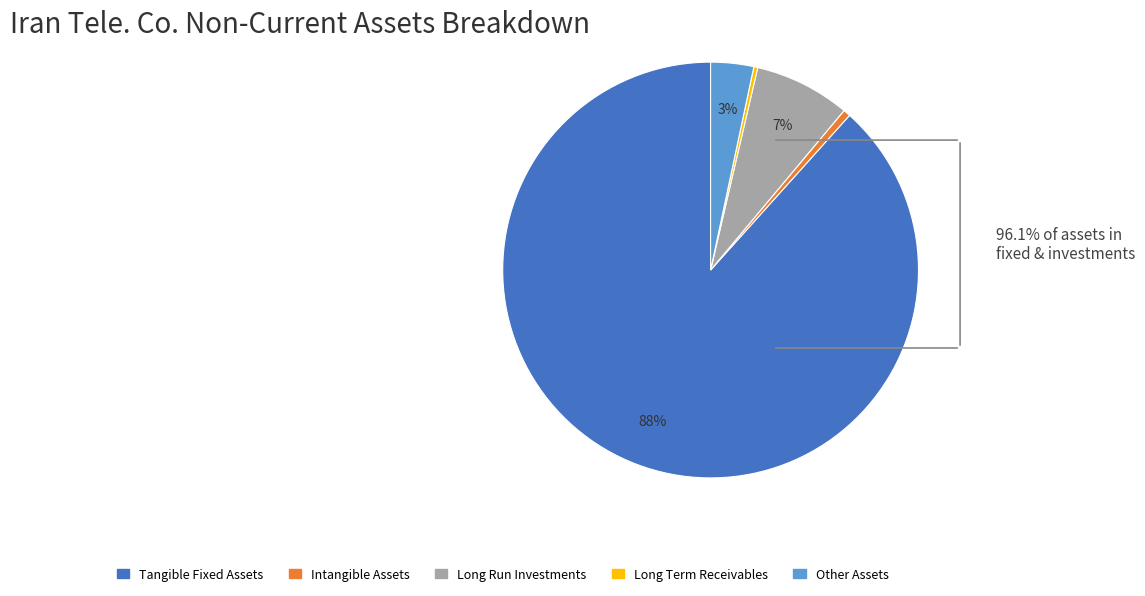

To the nearest percent, what is the average slice percentage?

20%